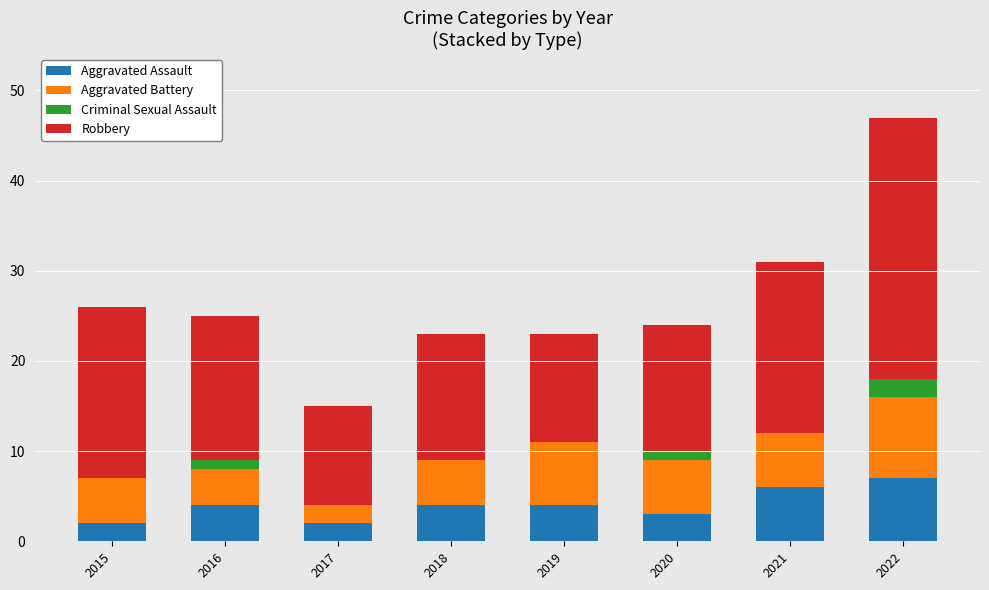

What is the total value across all series at 2018?

23